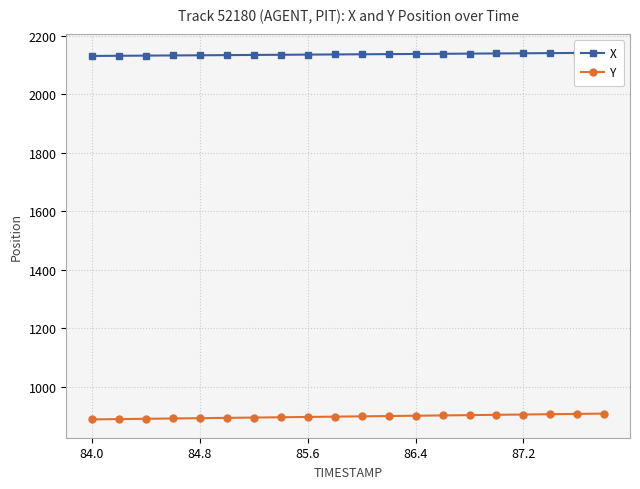

True or false: Y has a value of 537.2 at 5.

False